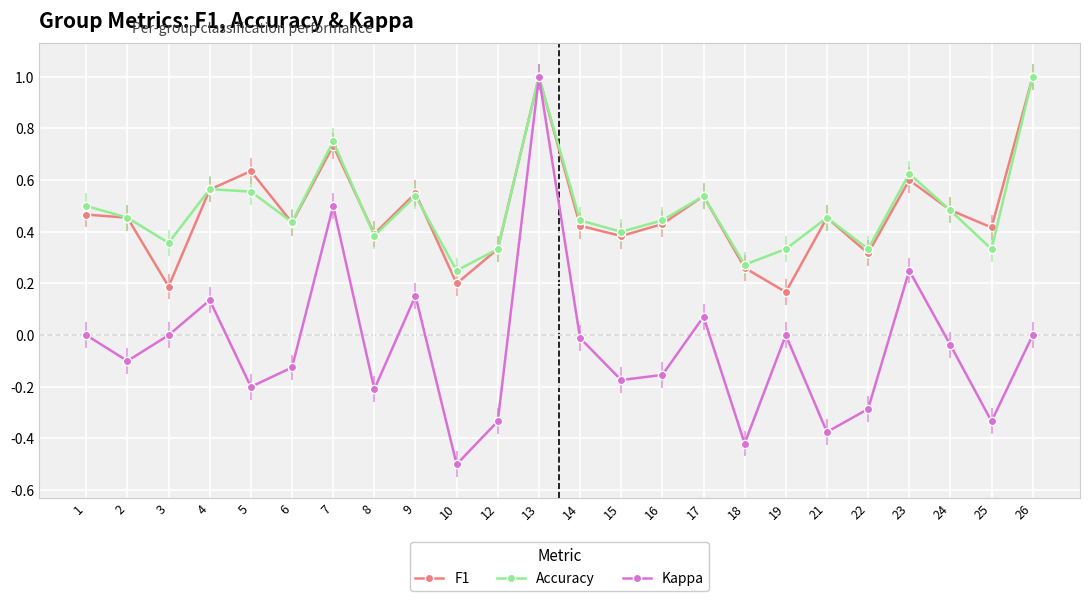

What is the highest value of the Kappa series?

1.0